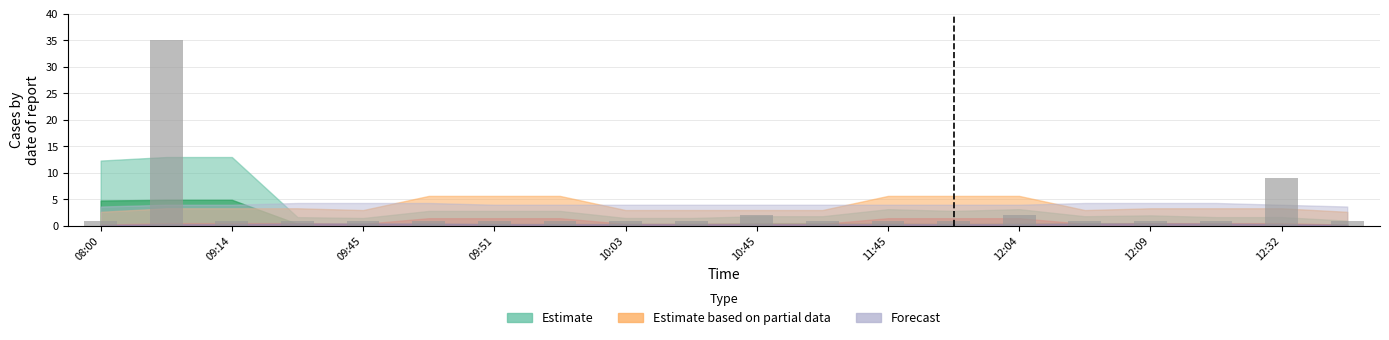

How many categories are shown in the chart?

20